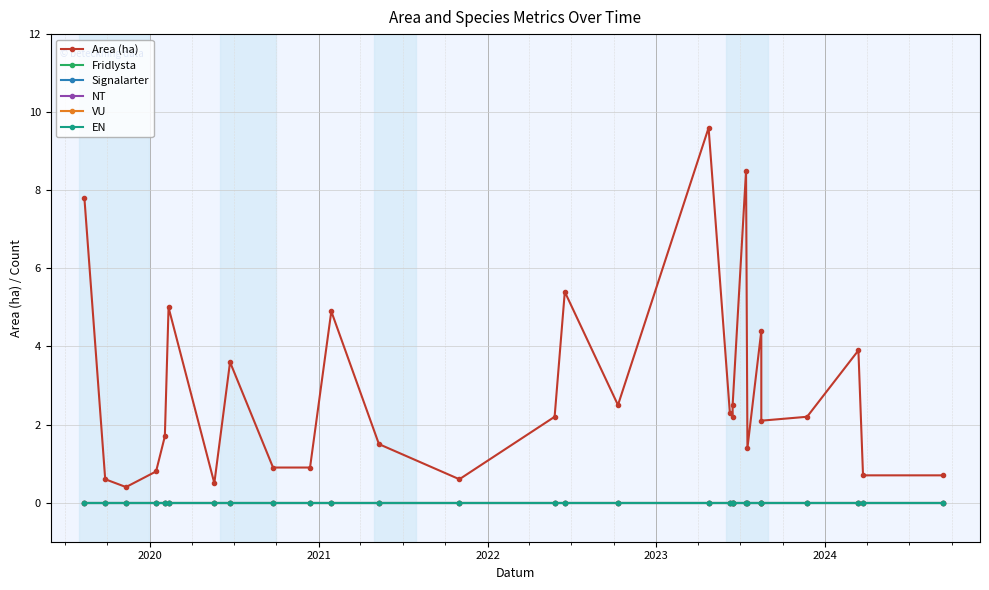

True or false: Signalarter and Area (ha) intersect in this chart.

False